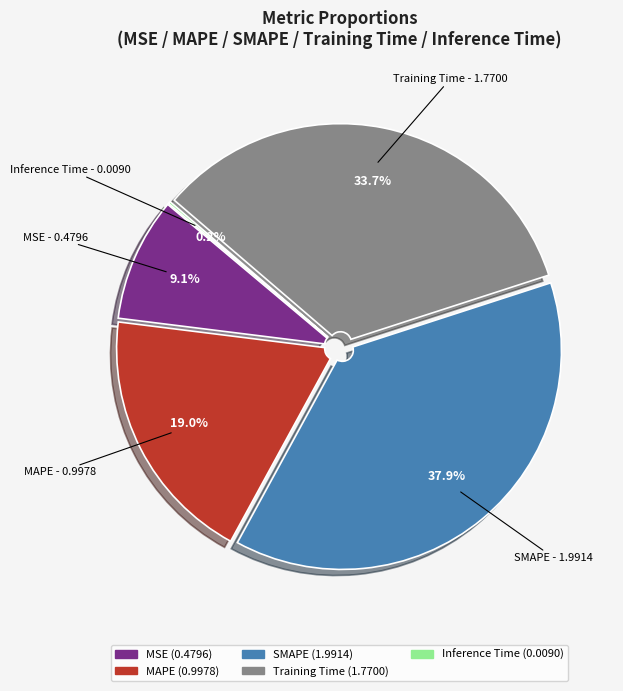

To the nearest percent, what is the difference between the Training Time and MAPE slice percentages?

15%